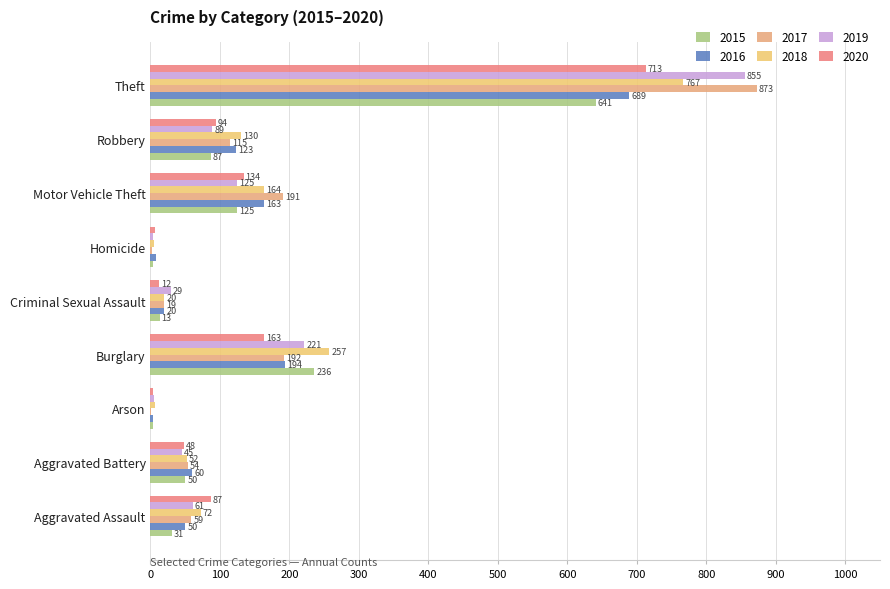

Which series changed the most between Aggravated Assault and Homicide?

2020